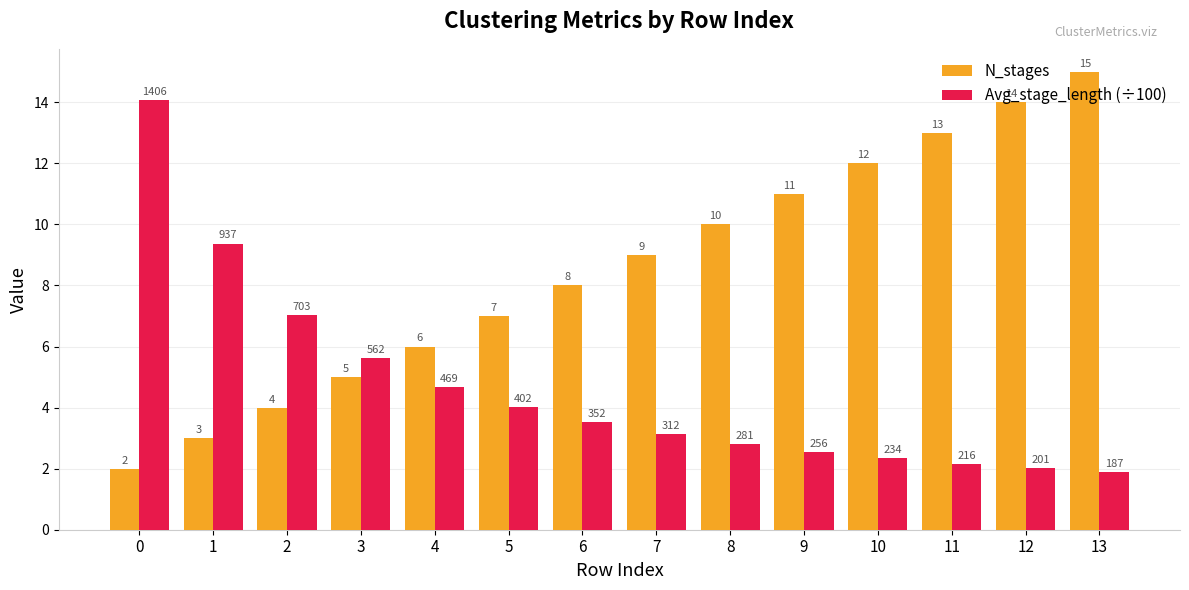

How many bars are there in total?

28